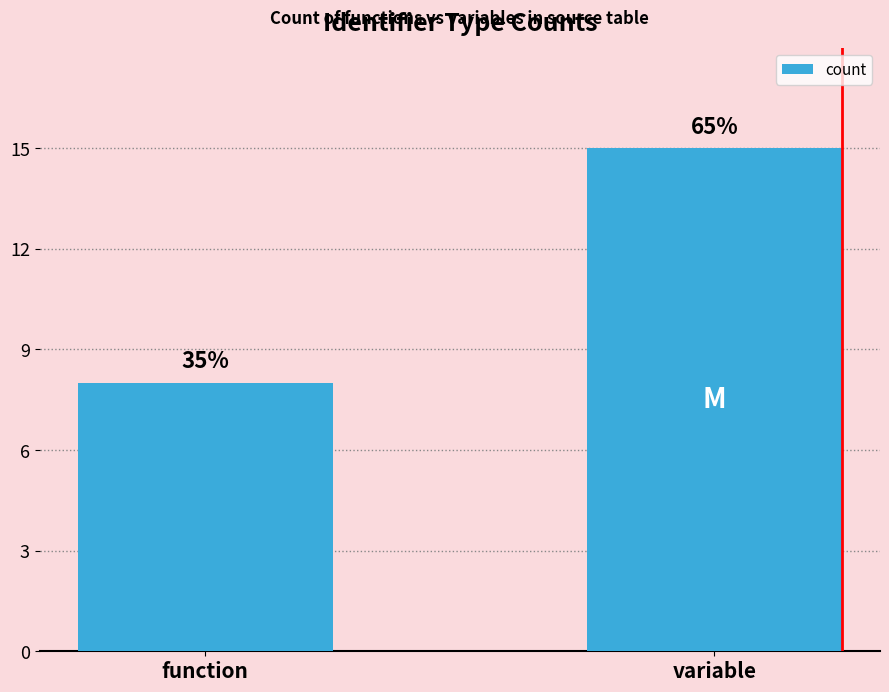

Which has a higher value, function or variable?

variable